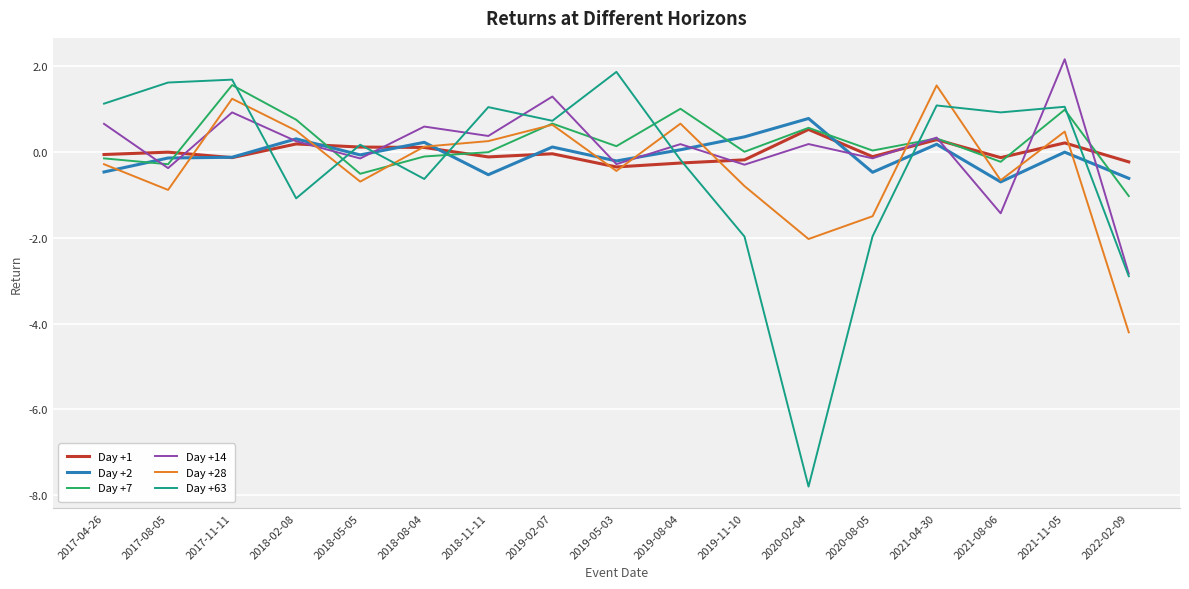

Which series has the widest spread of values?

Day +63